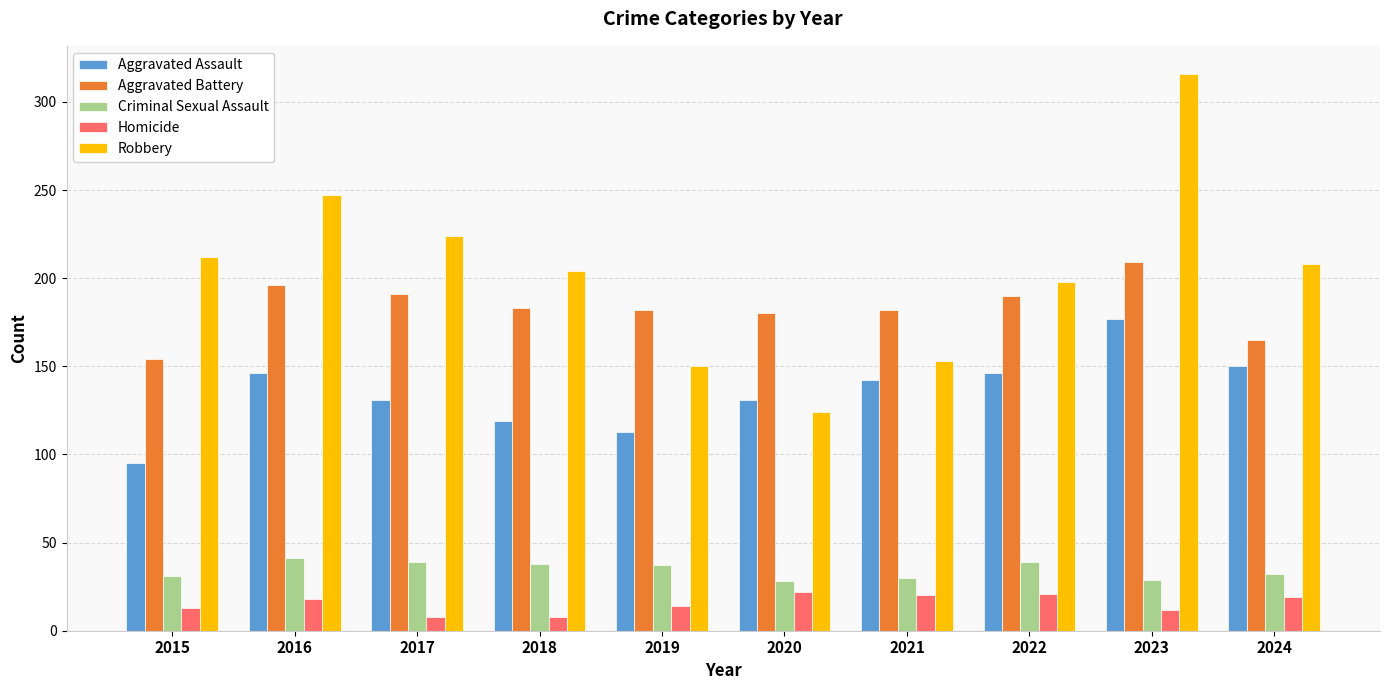

What is the difference between the maximum and minimum values in the Aggravated Battery series?

55